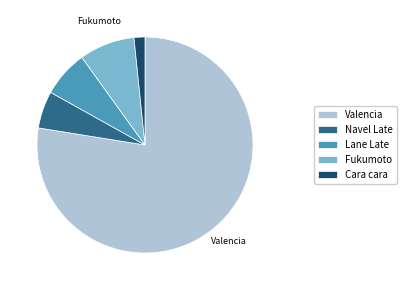

The Navel Late slice represents 6% of the pie. True or false?

True